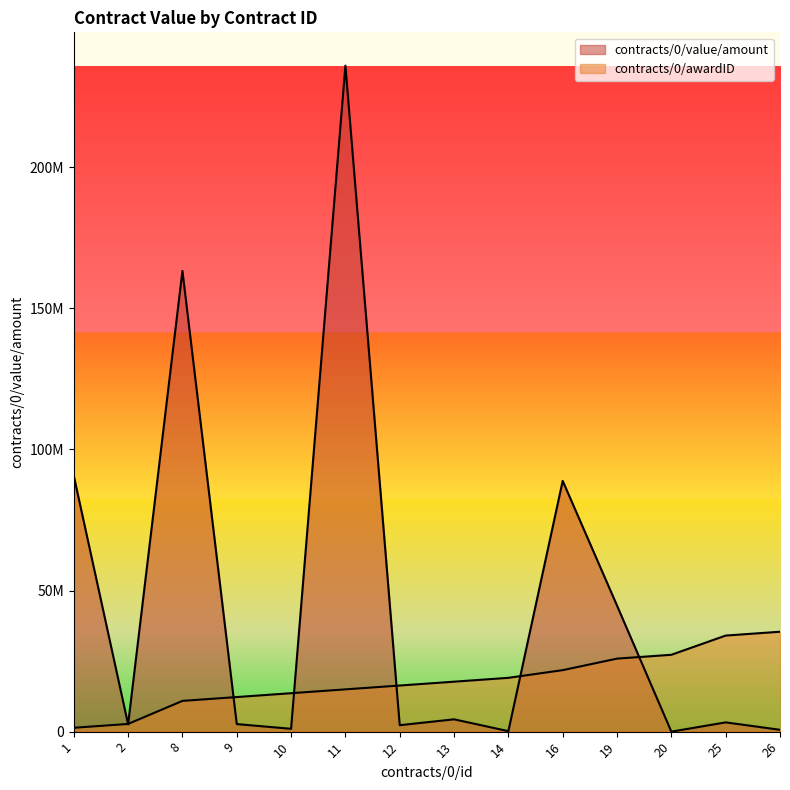

The contracts/0/awardID series shows 3790186.6 at 2. True or false?

False